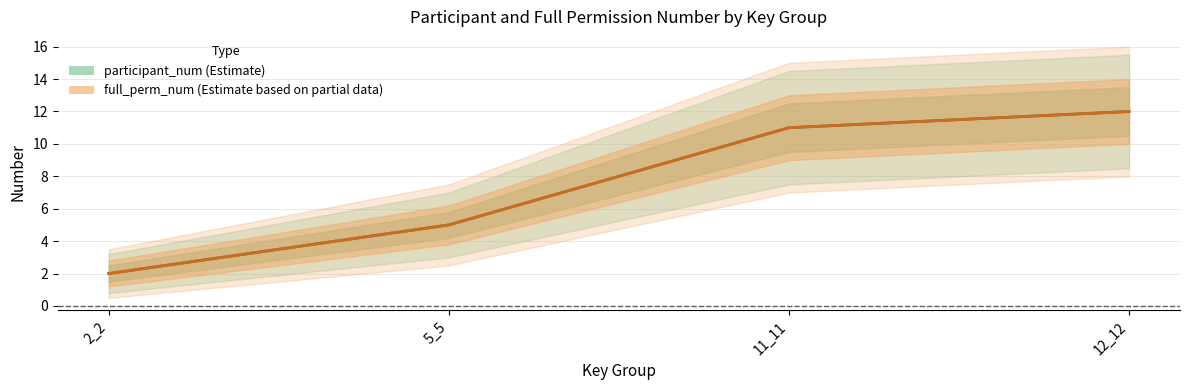

Does the chart have visible grid lines?

Yes